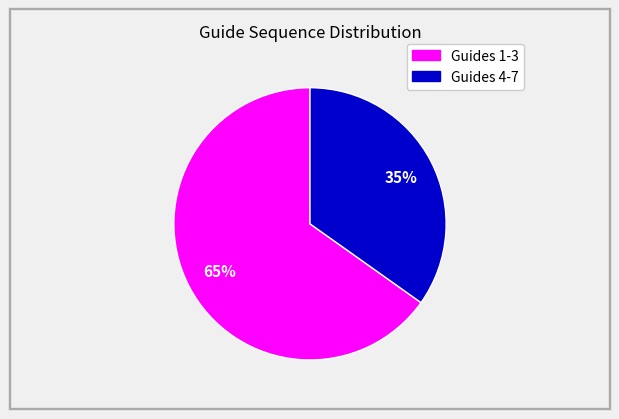

Is there any slice that represents more than half of the pie?

Yes